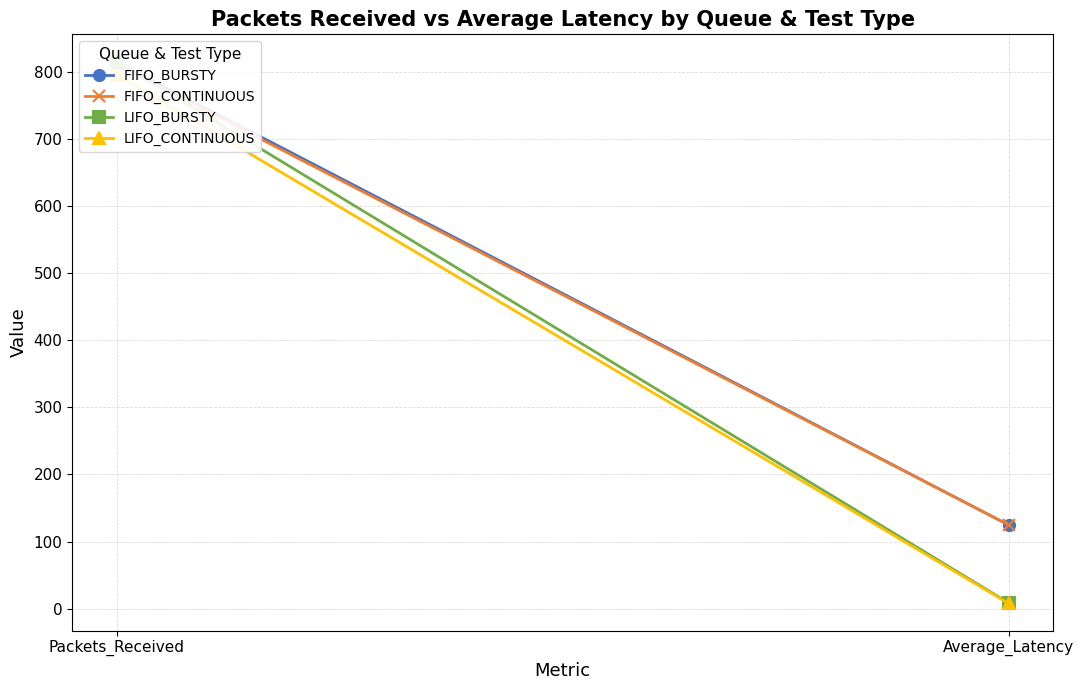

What is the sum of the FIFO_BURSTY values at Packets_Received and Average_Latency?

938.7